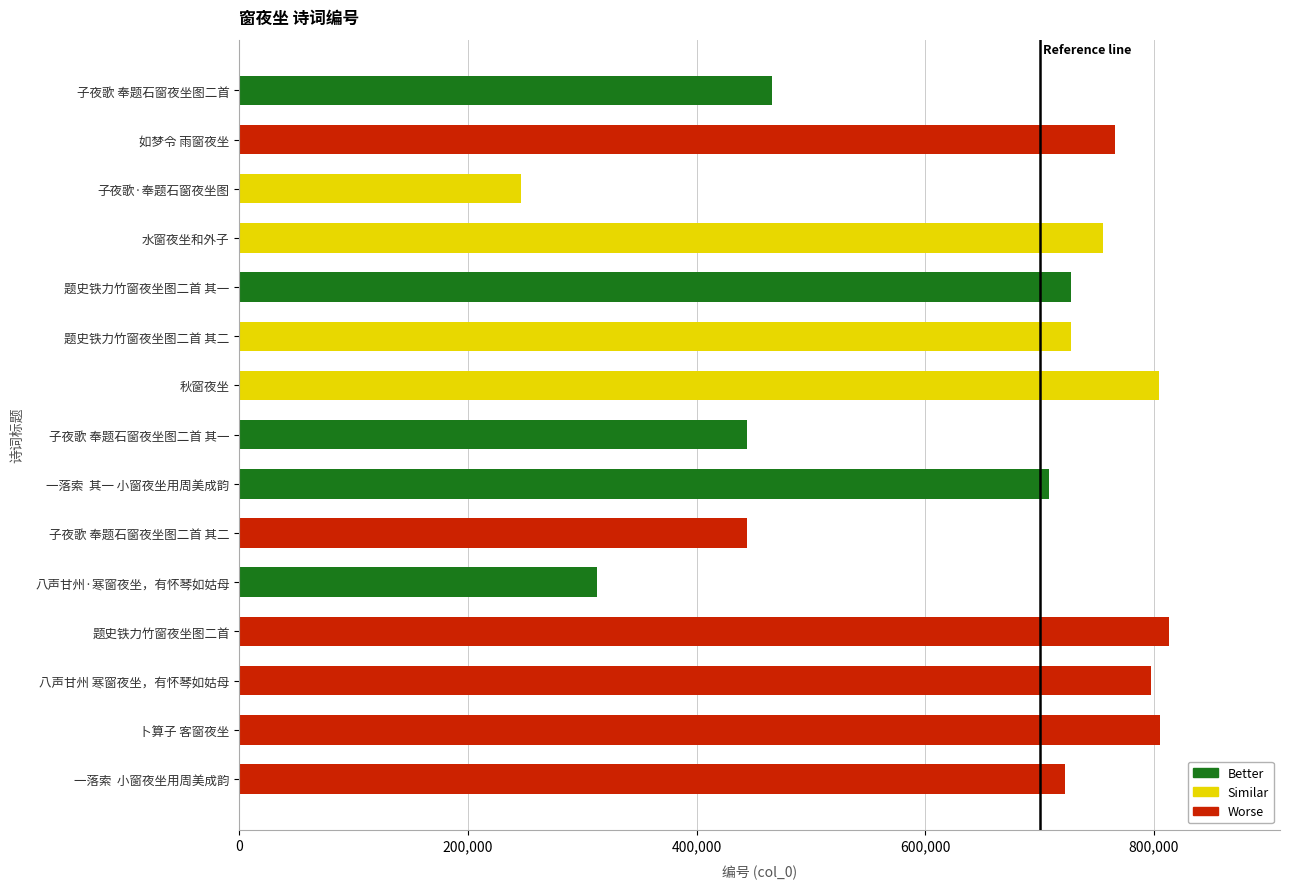

Which label corresponds to the smallest value in the chart?

子夜歌·奉题石窗夜坐图